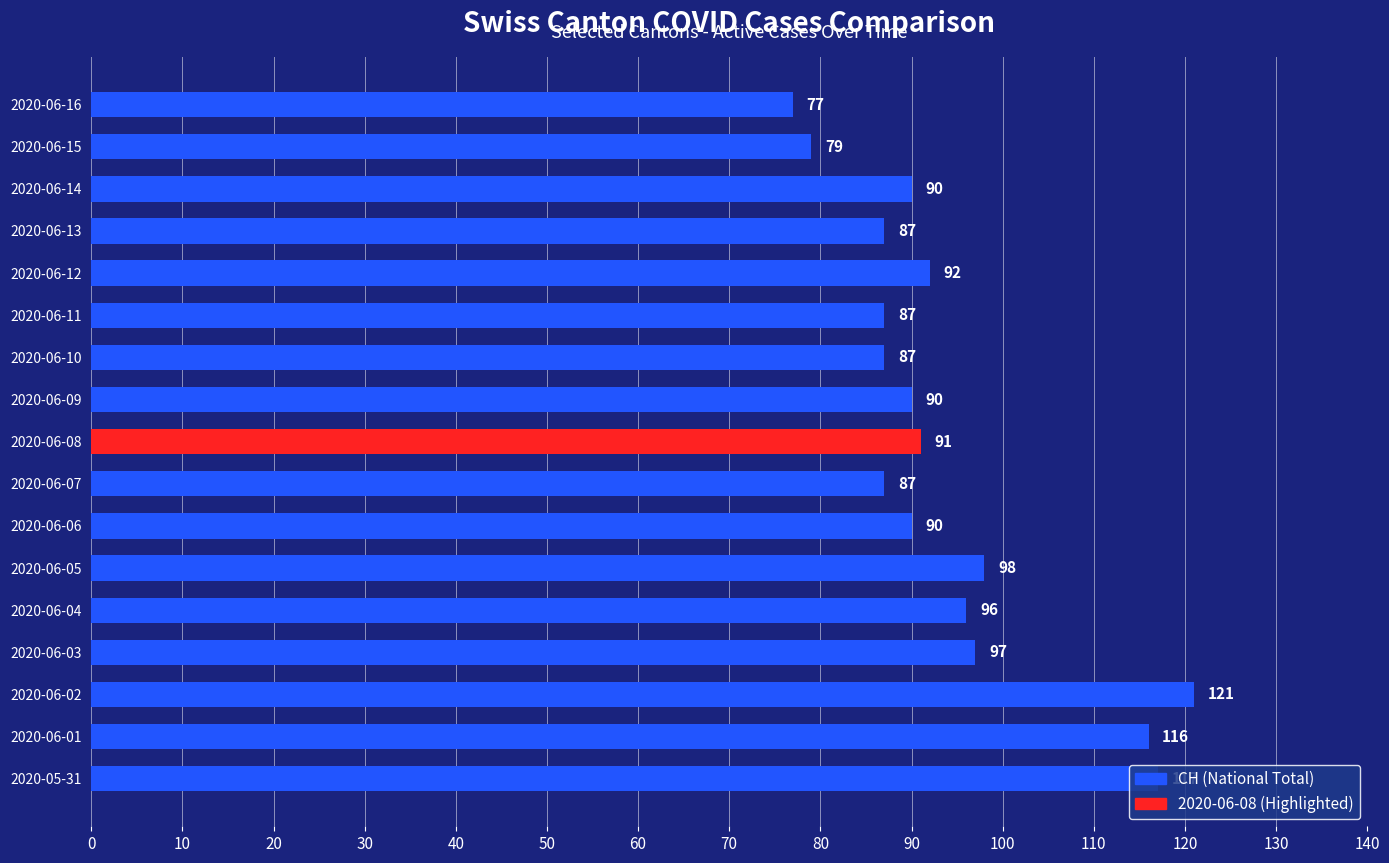

What value does the data have at 2020-06-15, to the nearest 10?

80